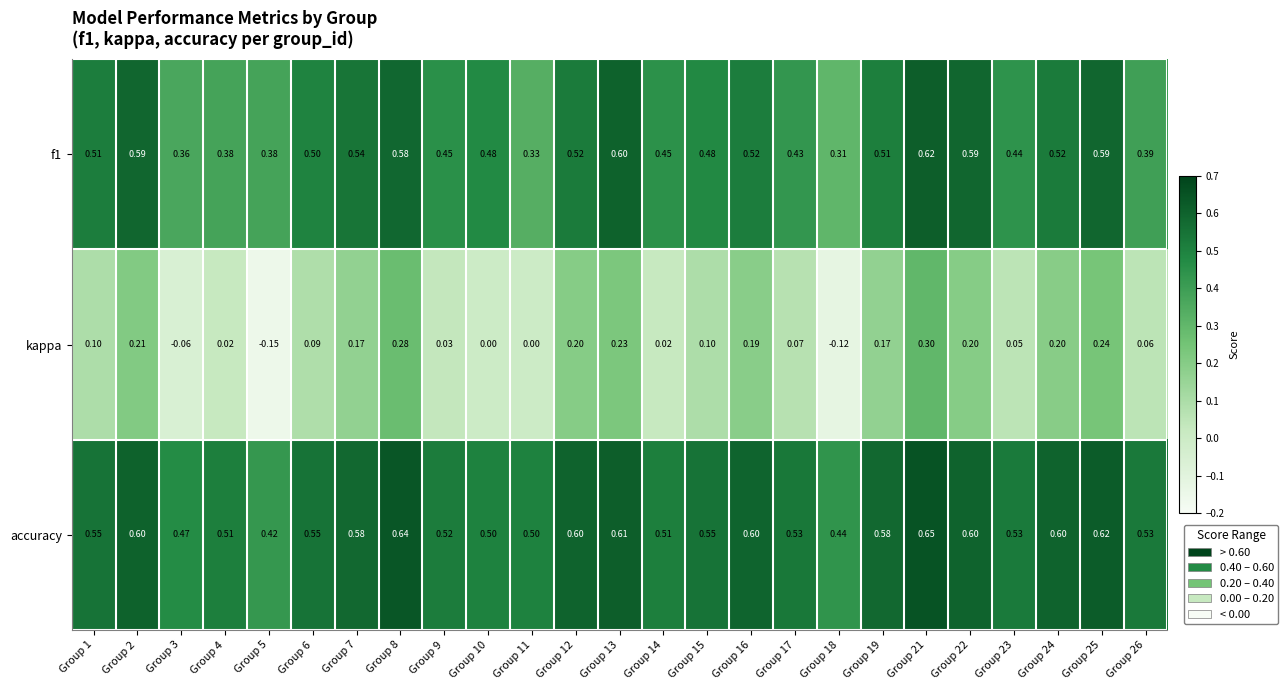

Is the value of kappa at Group 23 greater than the value of accuracy at Group 22?

No